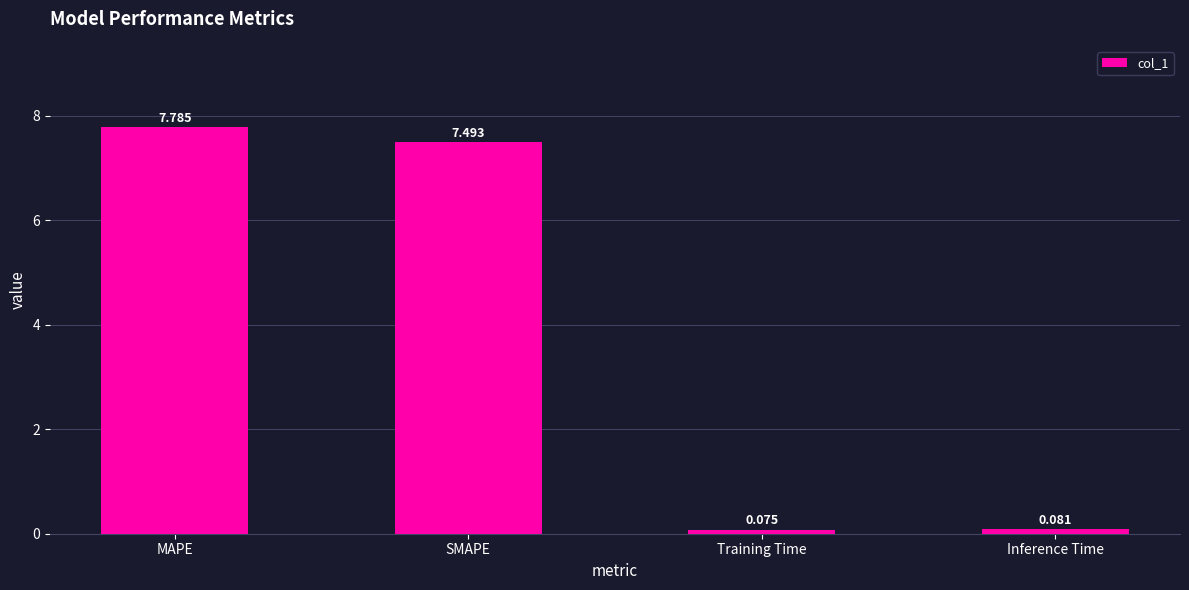

At which category does the chart reach its peak across all series?

MAPE